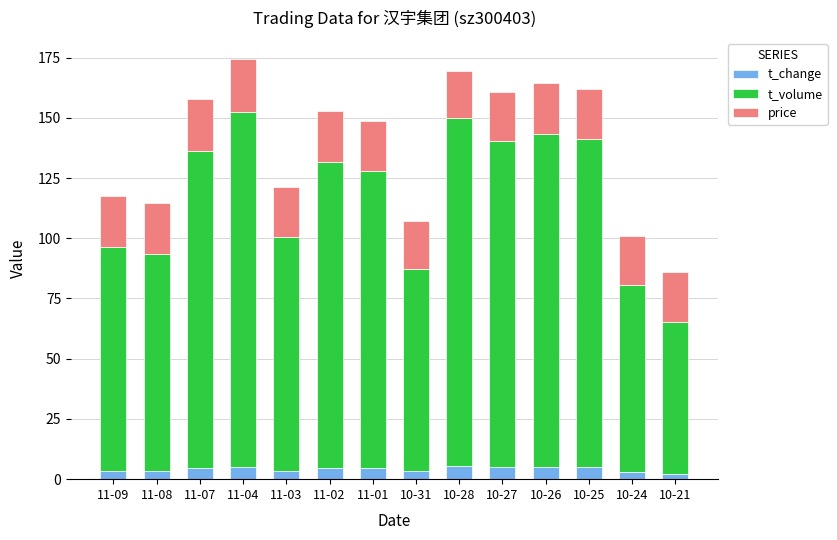

True or false: t_change has a value of 5.0 at 10-27.

True